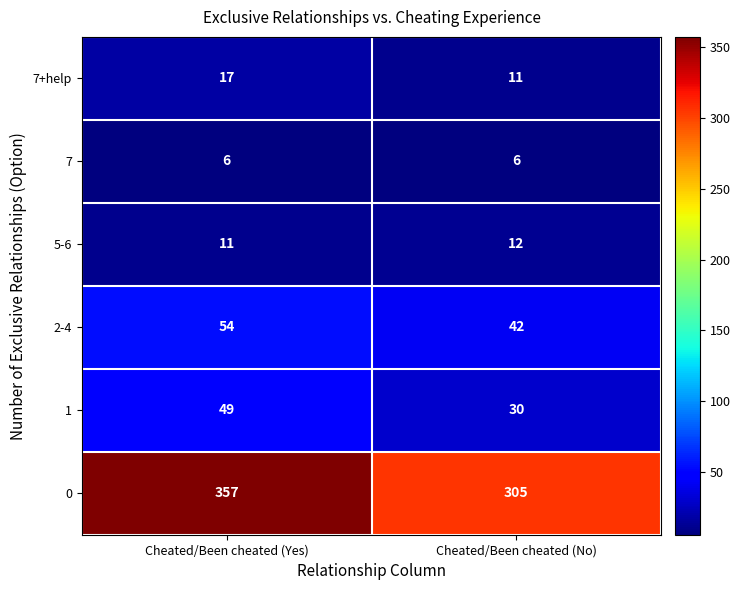

At how many categories does at least one series exceed 228?

2